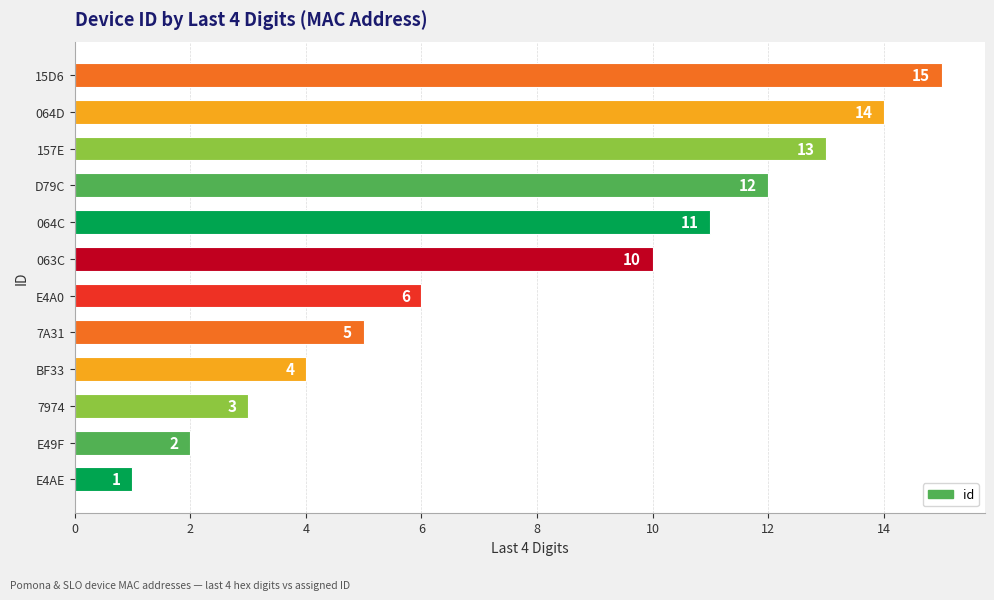

What is the change in value from E49F to D79C?

+10